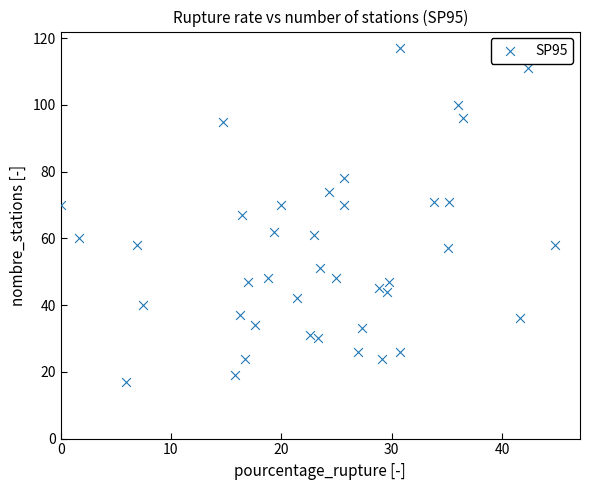

What is the range of Y values (max minus min)?

100